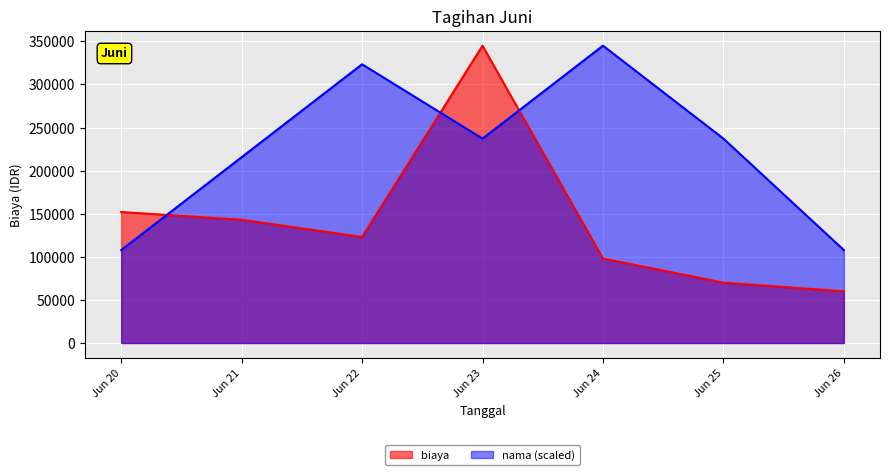

Read the nama (scaled) value at Jun 20.

107812.5